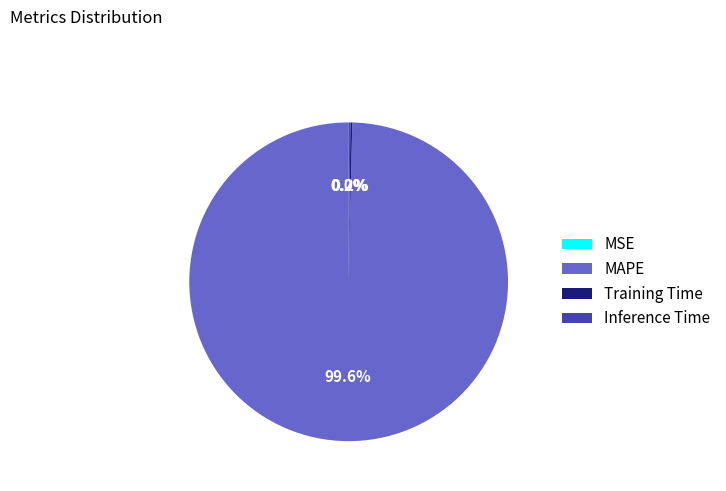

Is there a majority slice in this chart?

Yes